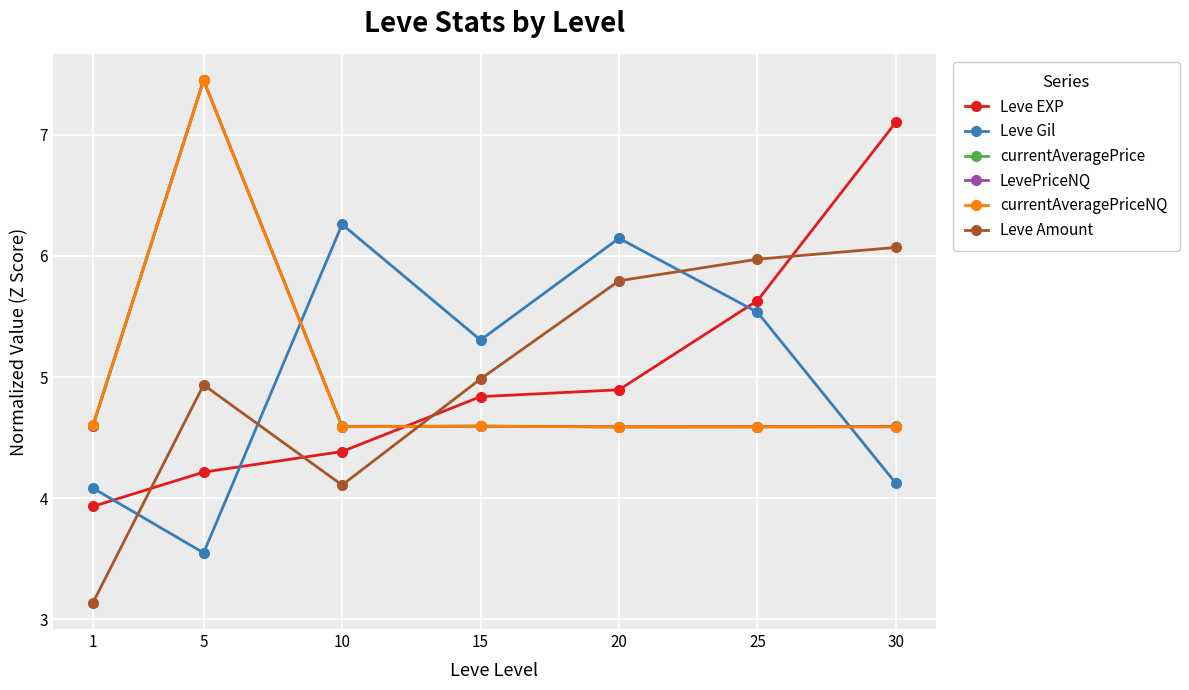

The Leve Amount series shows 1.8 at 15. True or false?

False